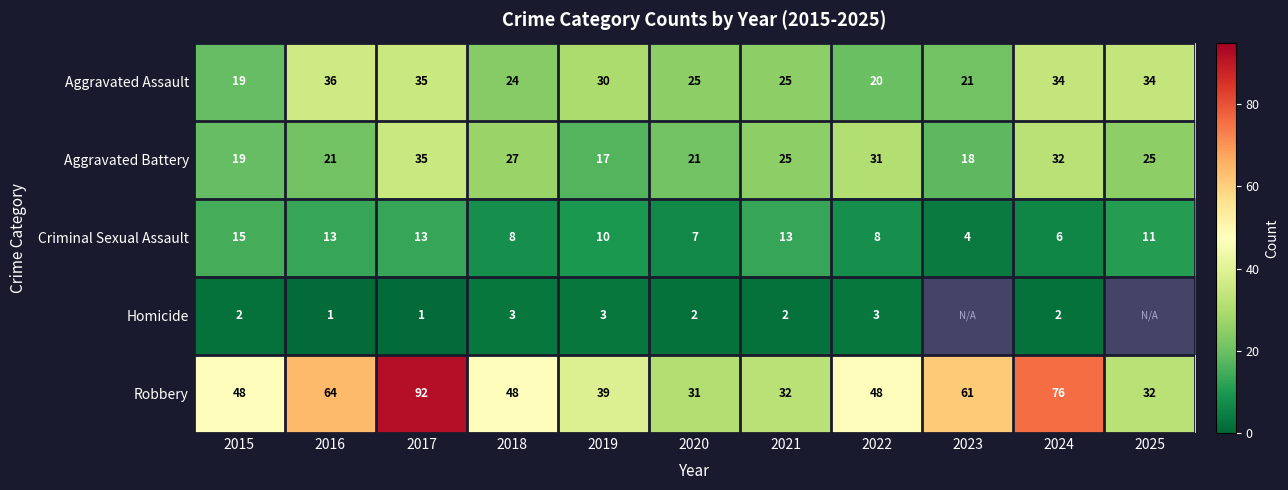

Where does the Criminal Sexual Assault series first go above 10?

2015